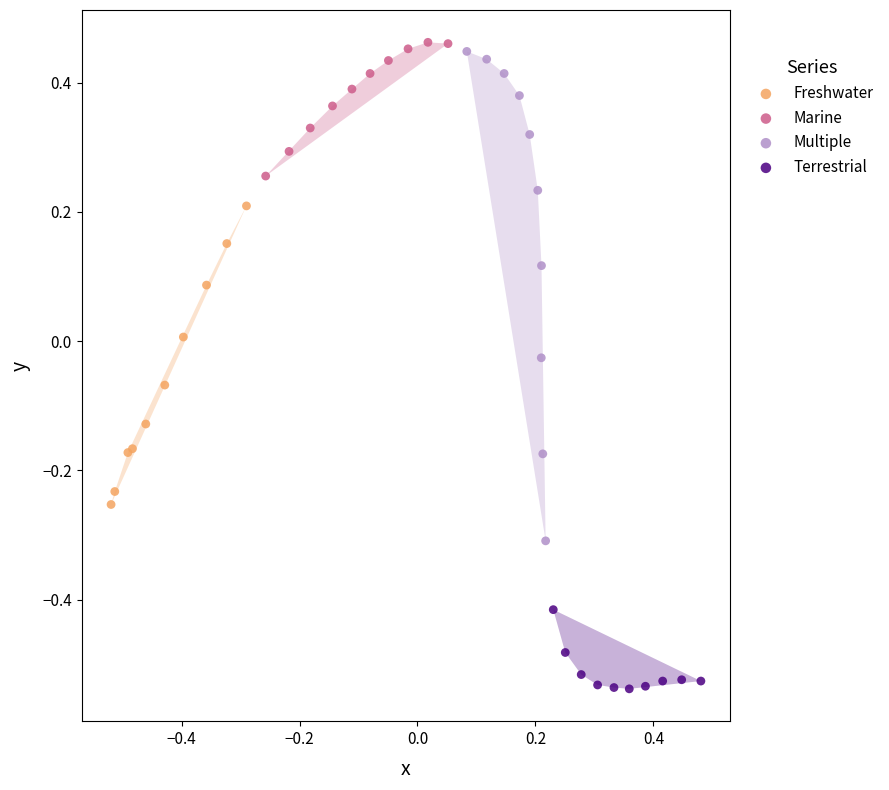

Which series has the largest Y range (max minus min)?

Multiple